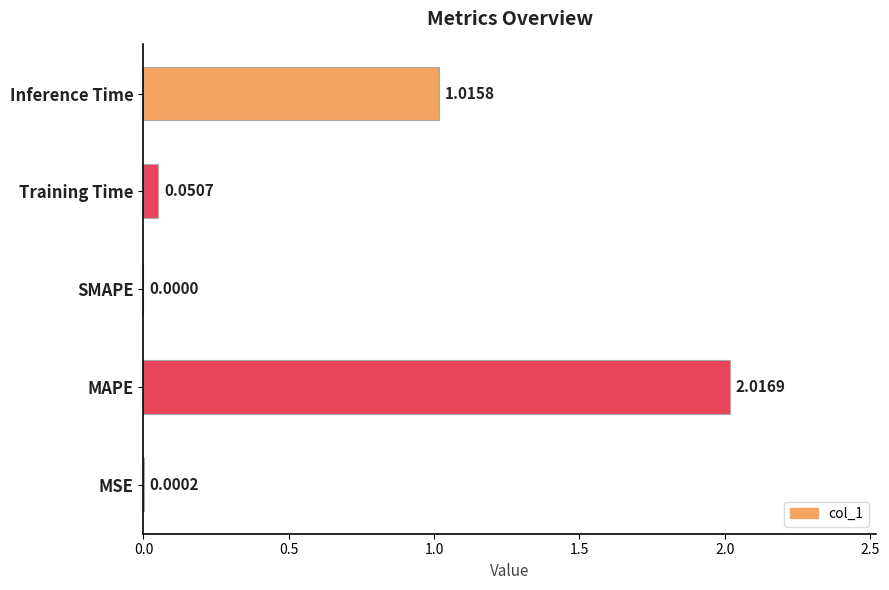

At which category does the chart reach its peak across all series?

MAPE